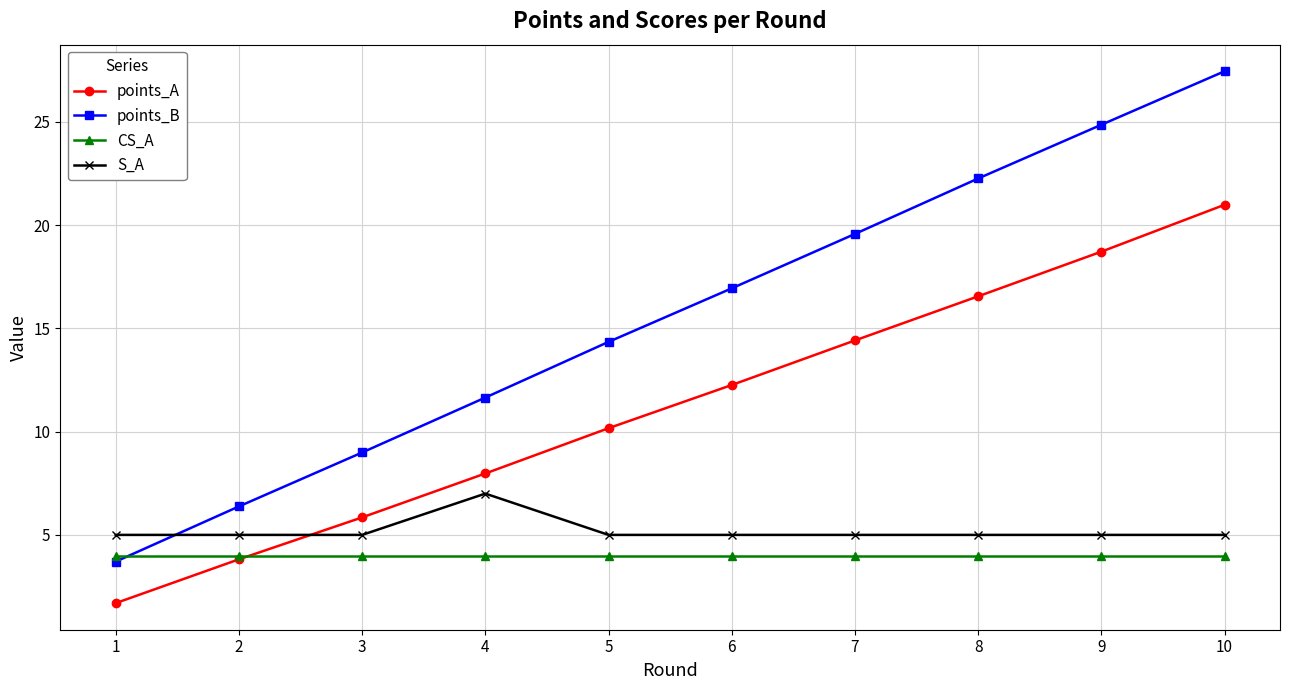

Between which two adjacent categories do points_B and CS_A first intersect?

1 and 2